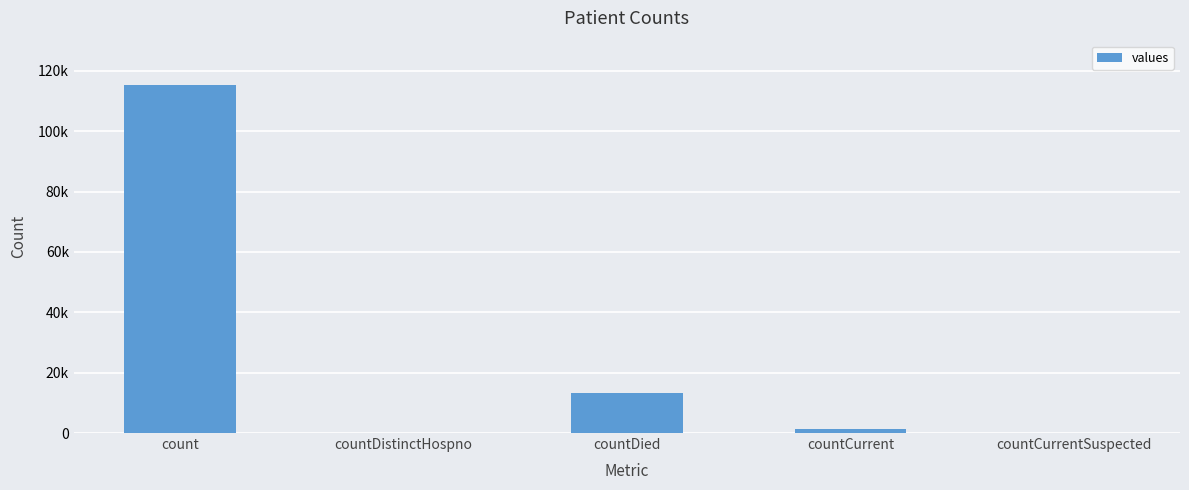

Are the bars horizontal?

No